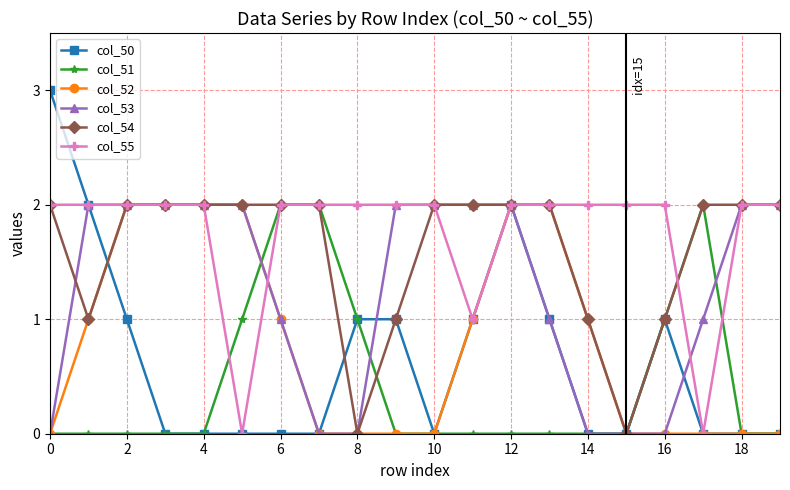

Which series has the widest spread of values?

col_50